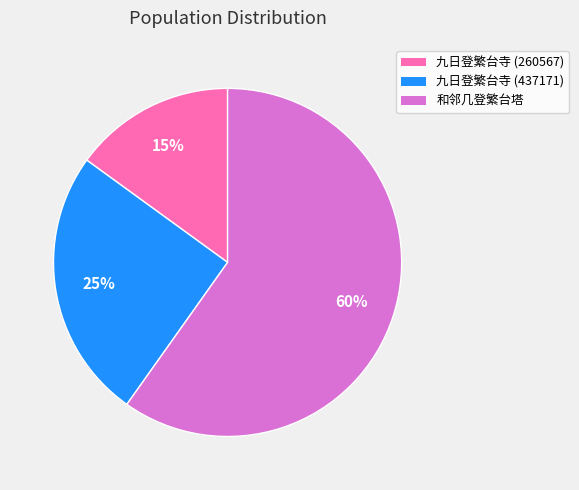

Rank the categories by value from lowest to highest.

九日登繁台寺 (260567), 九日登繁台寺 (437171), 和邻几登繁台塔